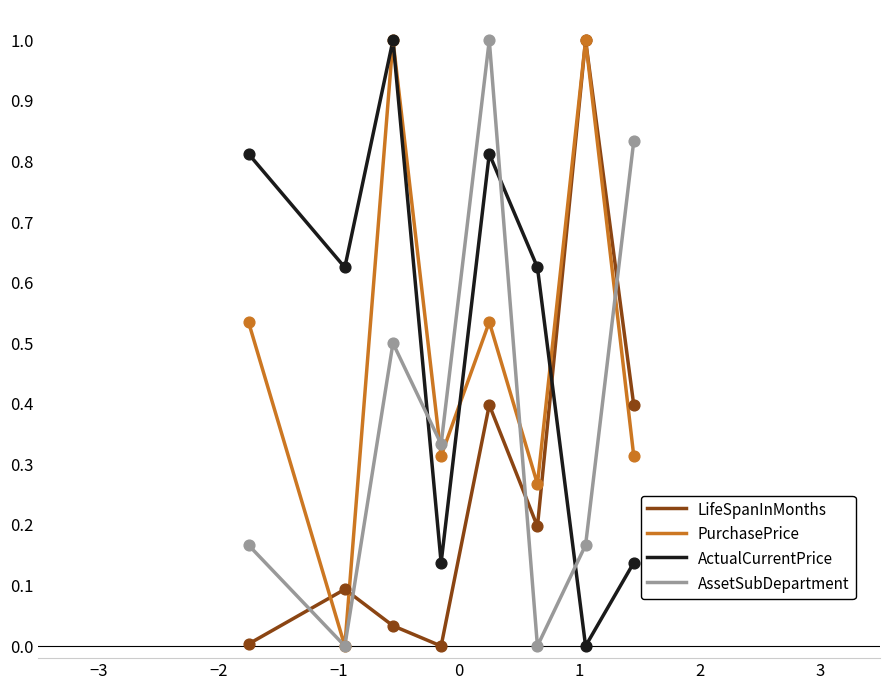

Which series ends up on top after the final intersection of AssetSubDepartment and LifeSpanInMonths?

AssetSubDepartment